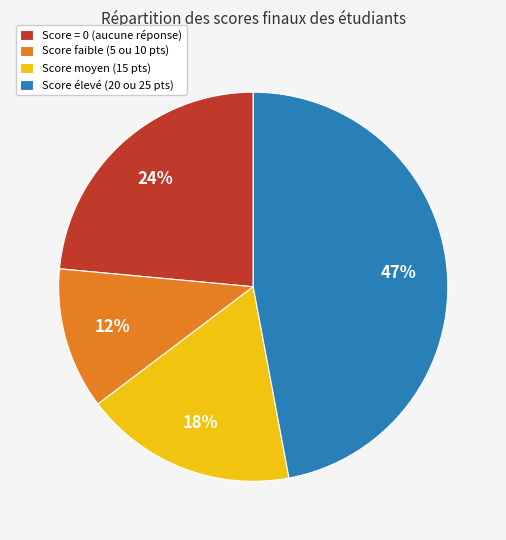

Is there a majority slice in this chart?

No